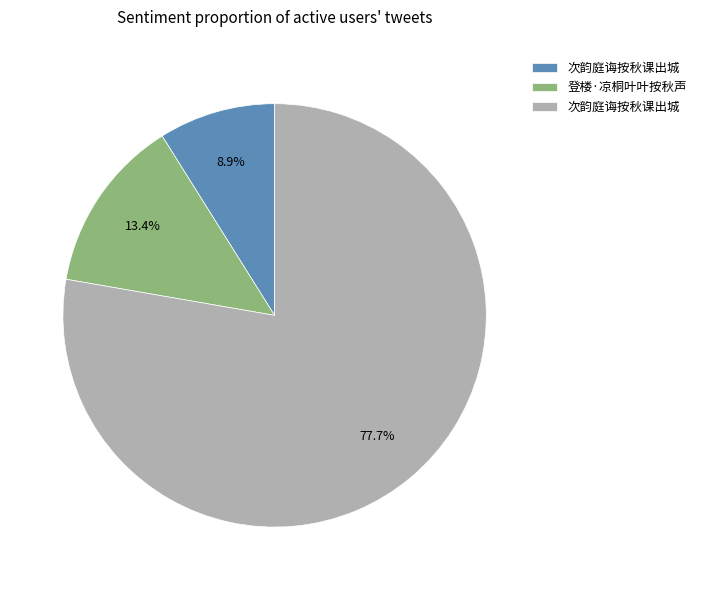

Does any single category account for the majority?

Yes